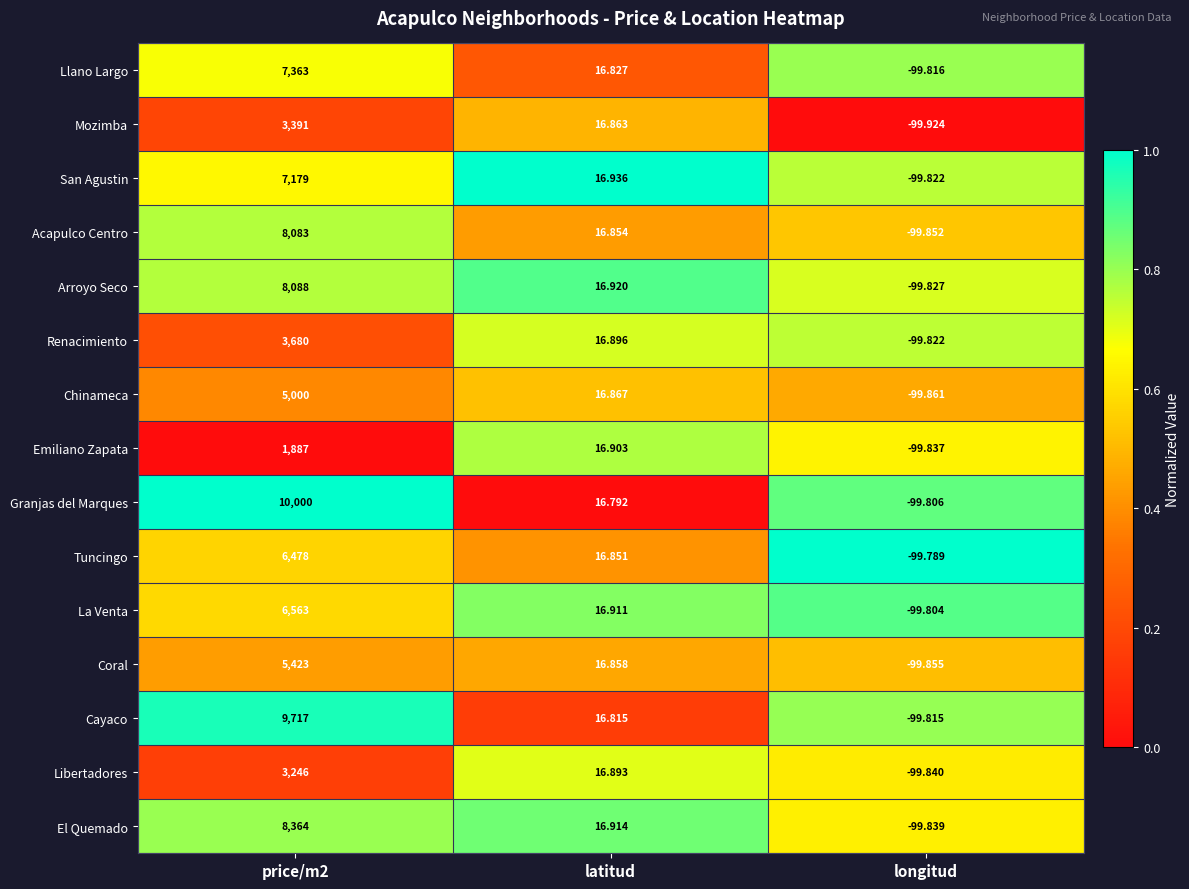

Which label corresponds to the smallest value in the chart?

longitud